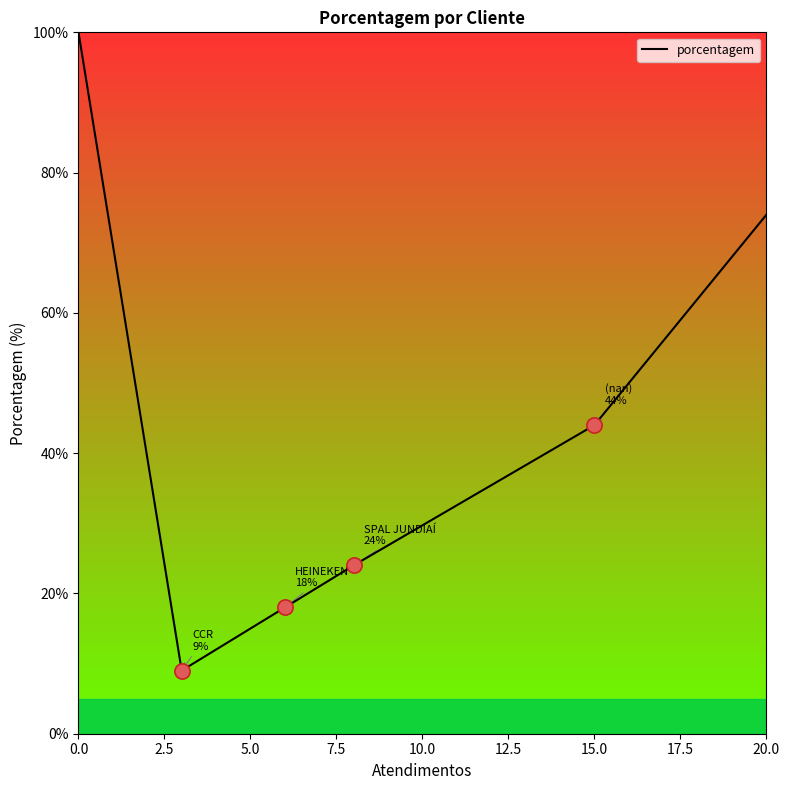

What is the sum of all values?

269